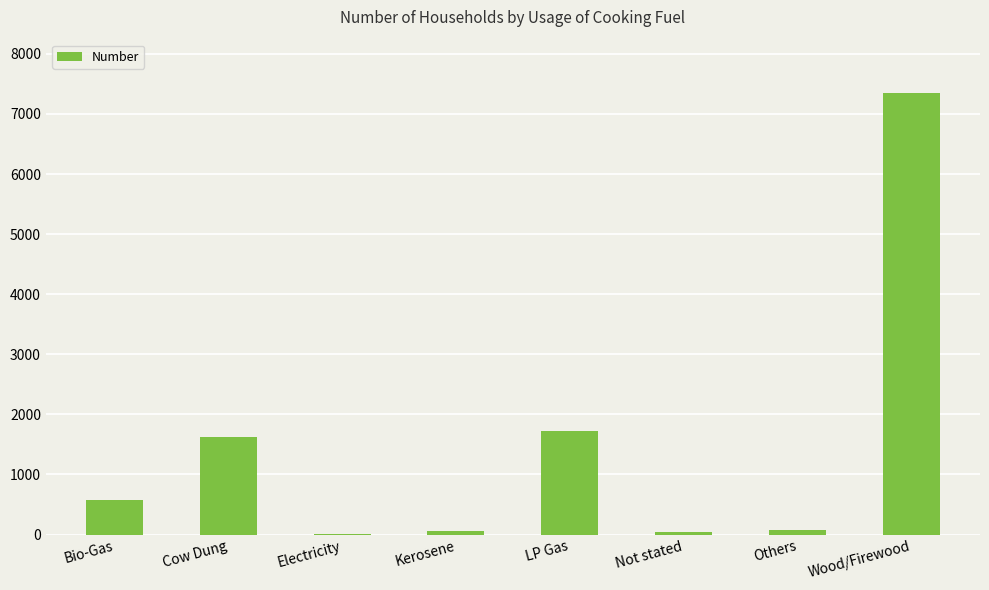

True or false: the data shows 48 at Not stated.

True